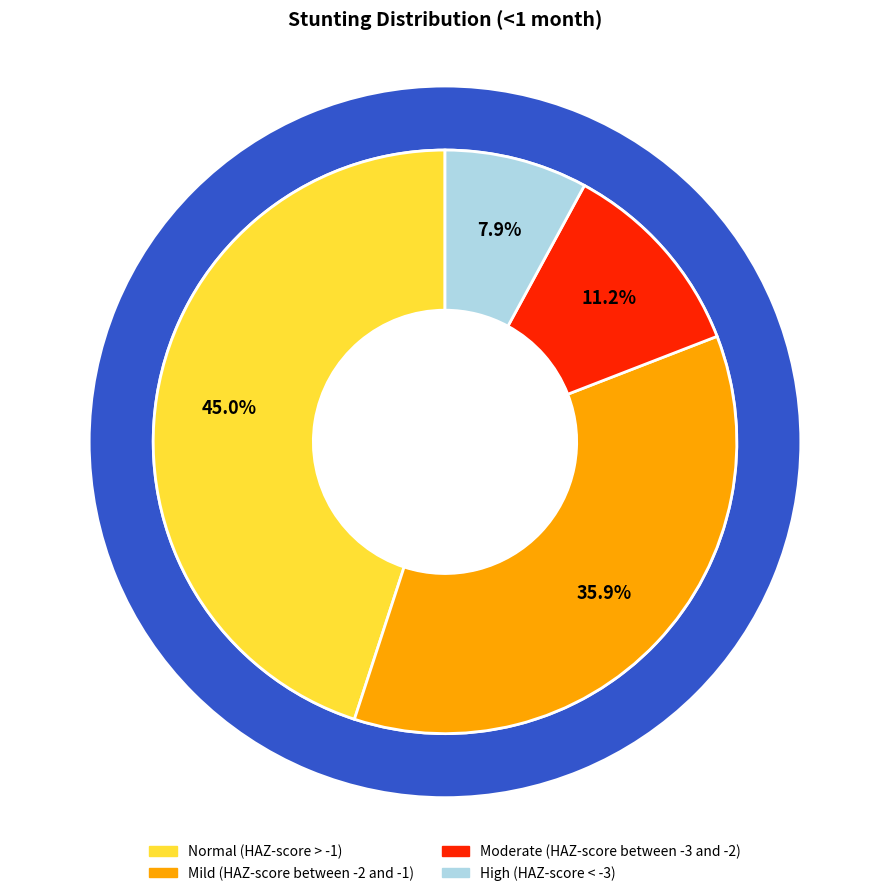

Does High (HAZ-score < -3) represent more than half of the total?

No